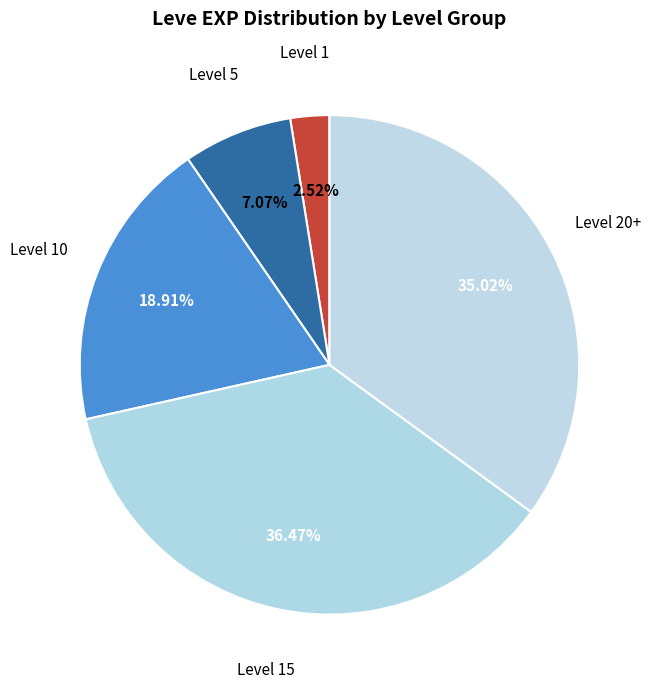

Count the number of slices in the pie.

5